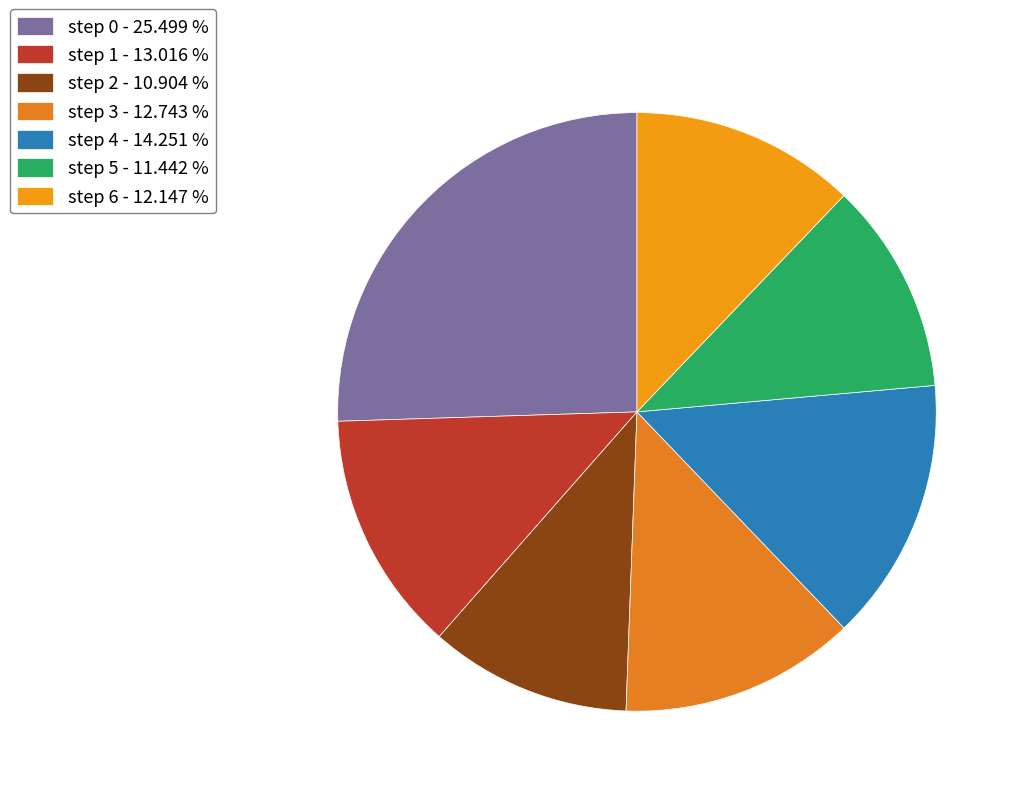

How many segments does this pie chart have?

7